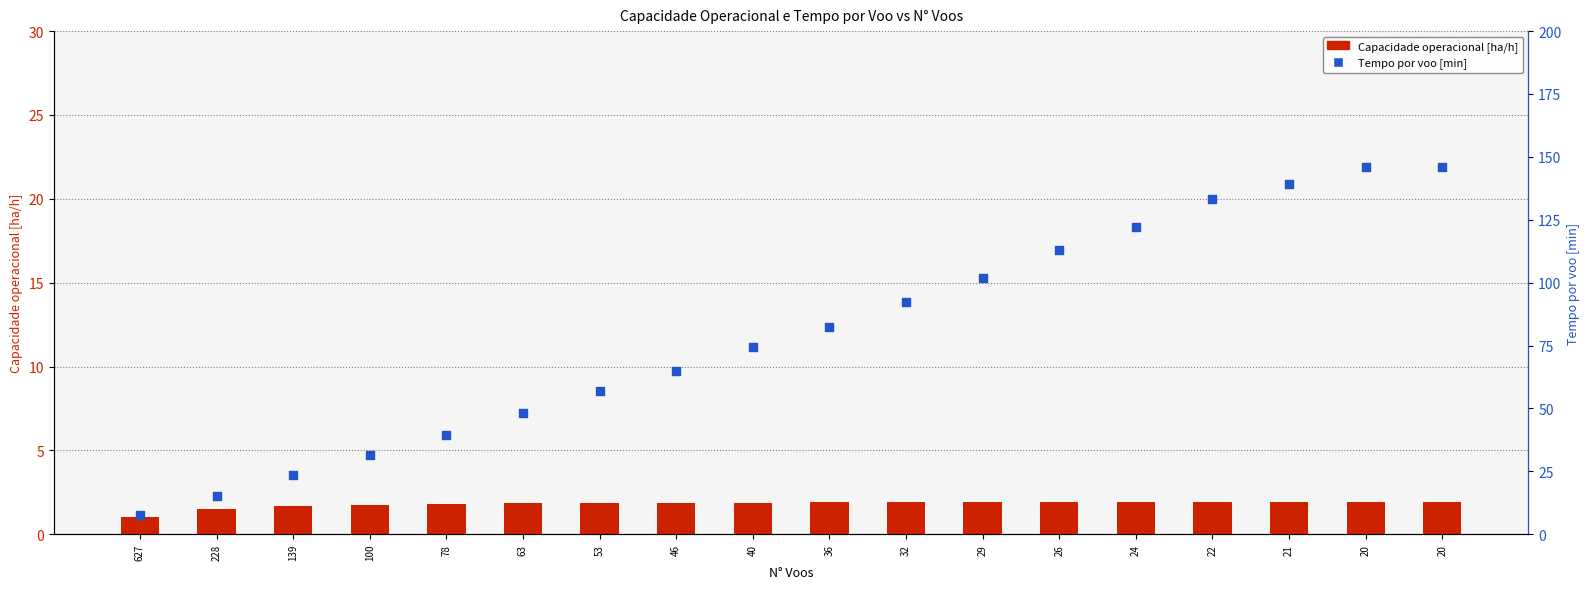

Which series has the largest Y range (max minus min)?

Tempo por voo [min]